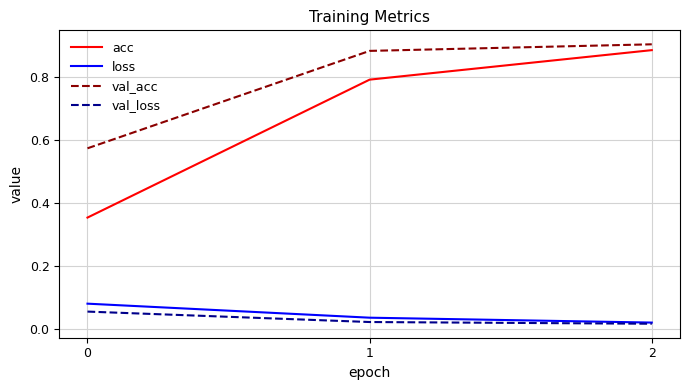

What is the total value across all series at 1?

1.7